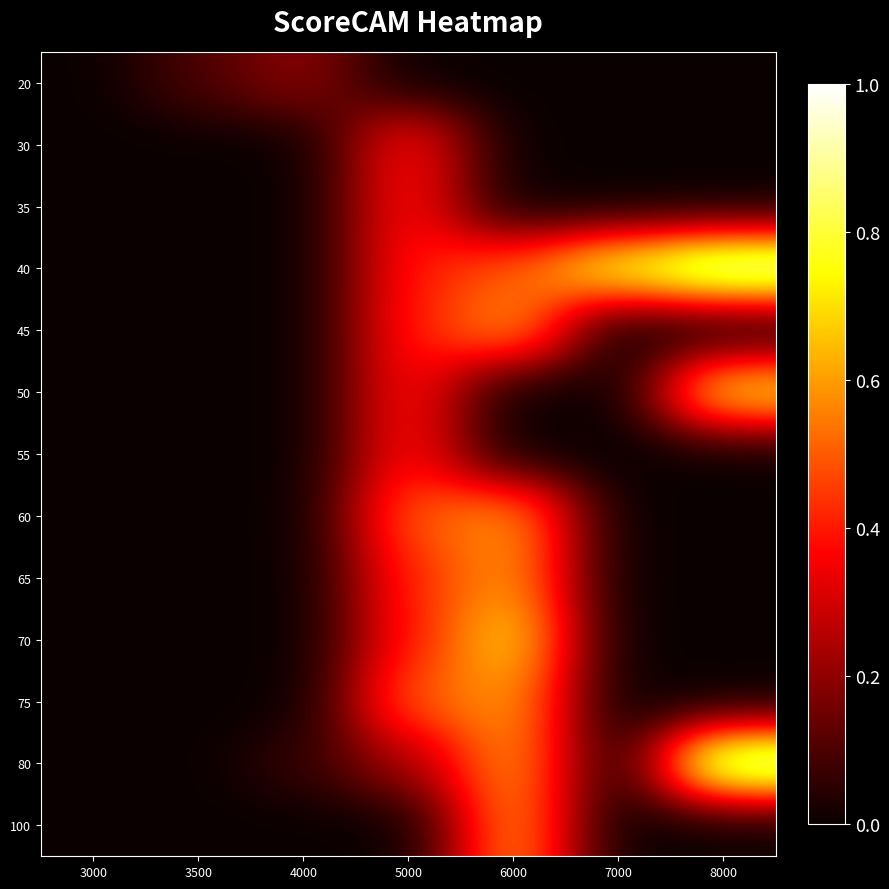

Between 4000 and 8000, which is larger?

4000